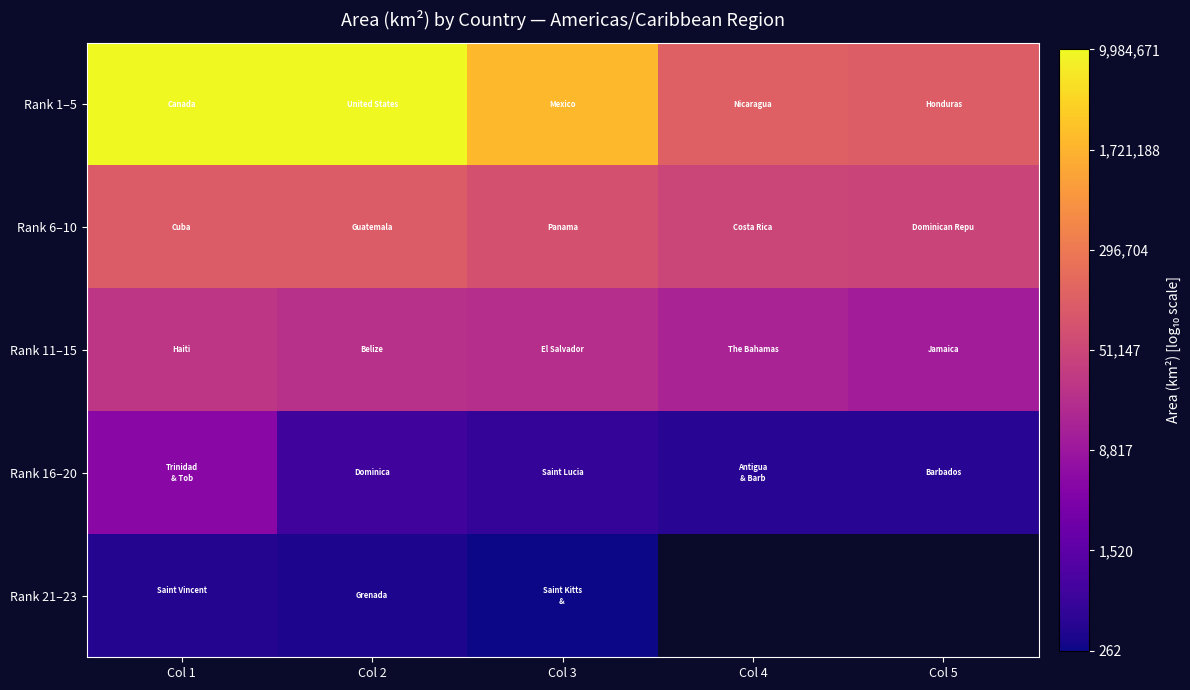

Count the number of categories in the chart.

5